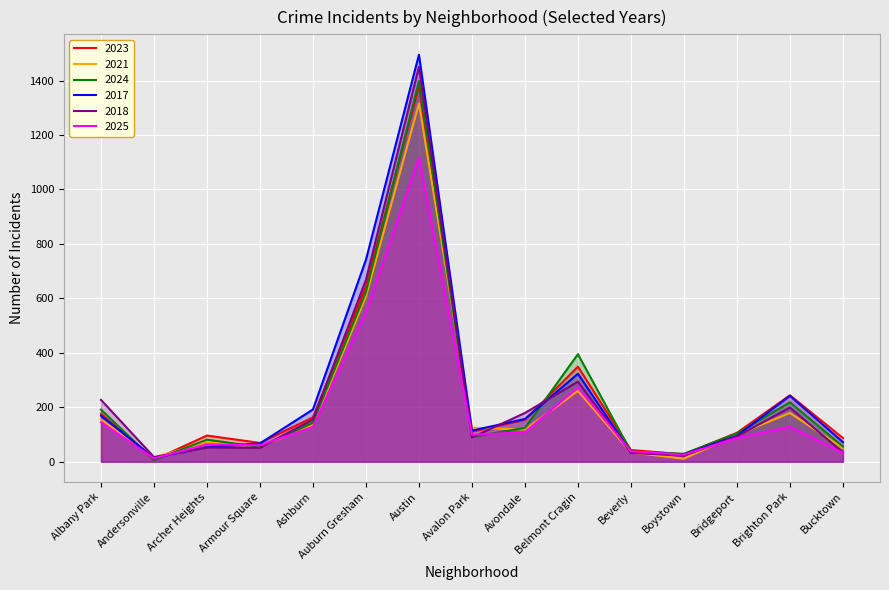

Where is the first local maximum for 2025?

Archer Heights